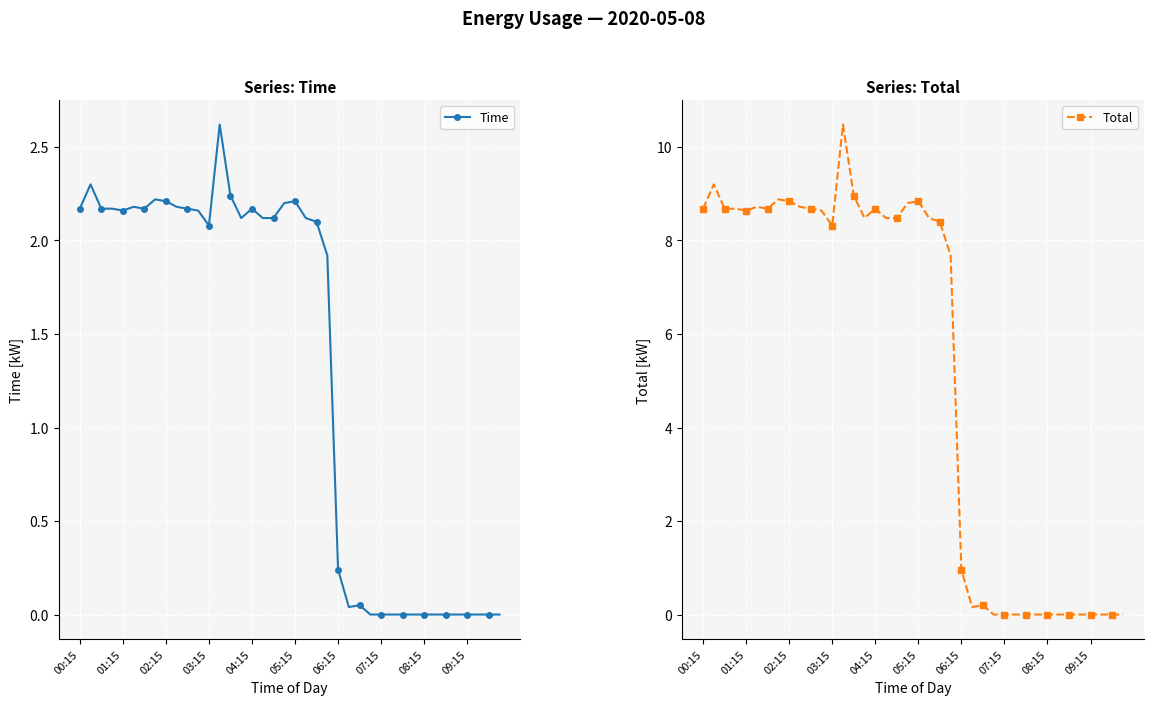

The Time series shows 1.1 at 04:15. True or false?

False